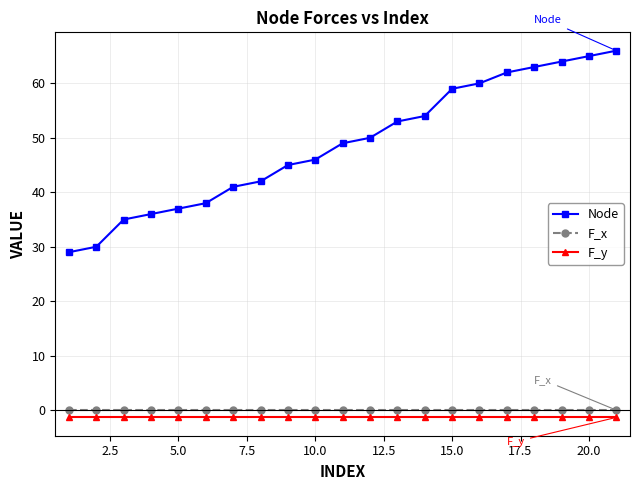

Which series has the largest total across all categories?

Node